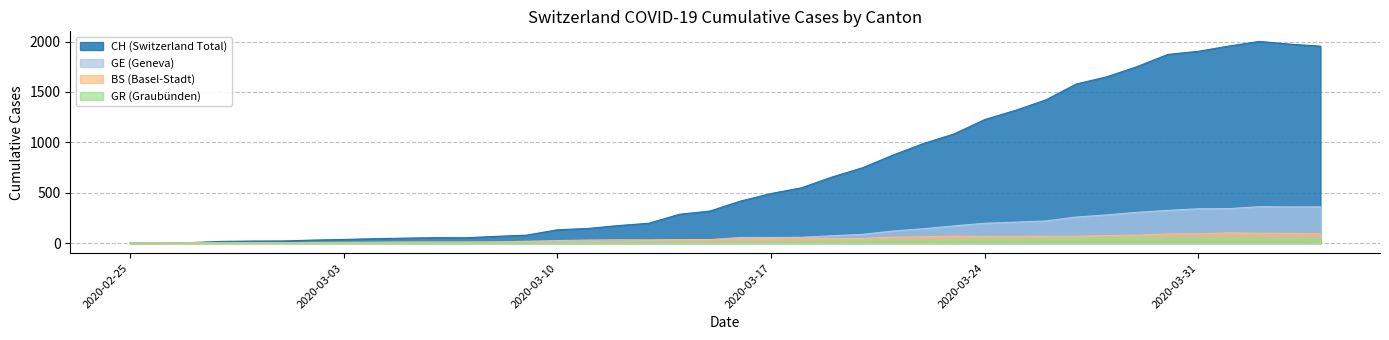

What is the greatest value displayed?

2002